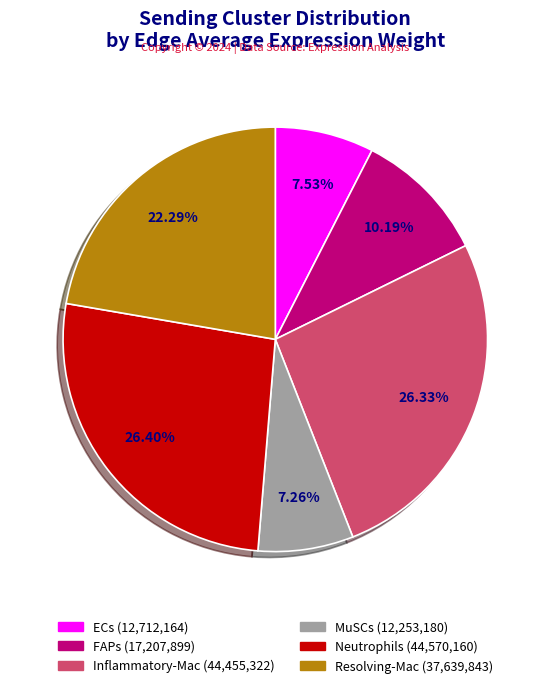

Is there a majority slice in this chart?

No